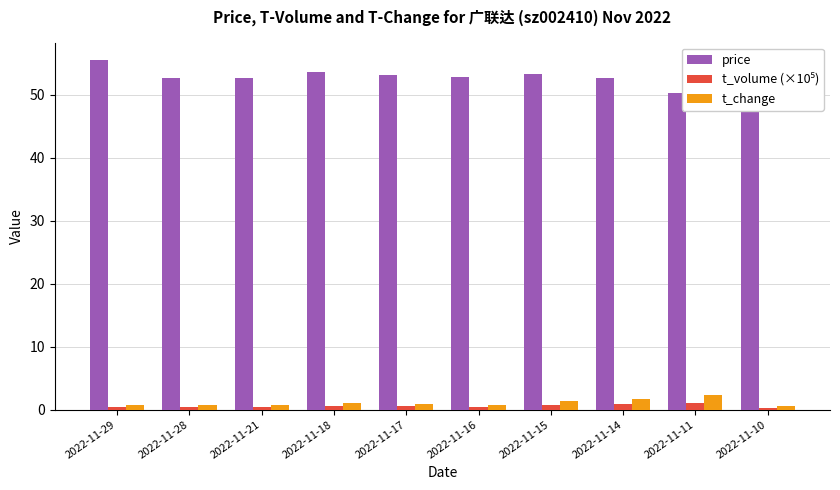

Reading left to right, what are all the values shown in this chart?

price: 55.5	52.6	52.7	53.6	53.1	52.8	53.2	52.7	50.3	47.5
t_volume (×10⁵): 0.4	0.4	0.4	0.6	0.5	0.3	0.7	0.9	1.1	0.3
t_change: 0.8	0.7	0.8	1.1	1.0	0.7	1.3	1.7	2.2	0.6